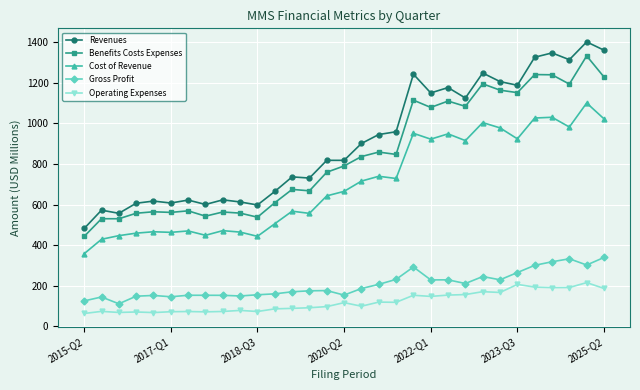

What is the maximum value for Revenues?

1402.7